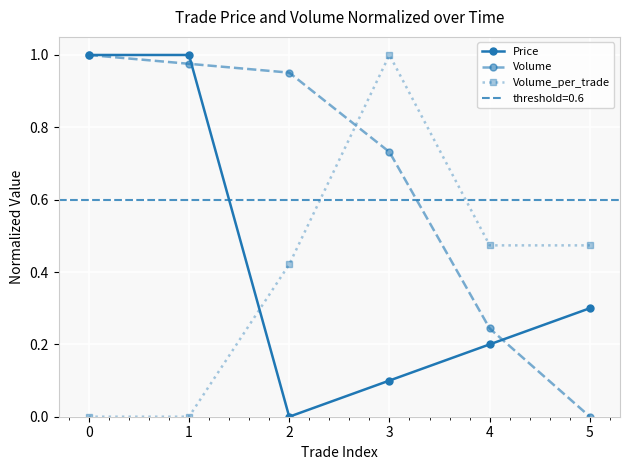

How many intersections are there between Volume_per_trade and Price?

1